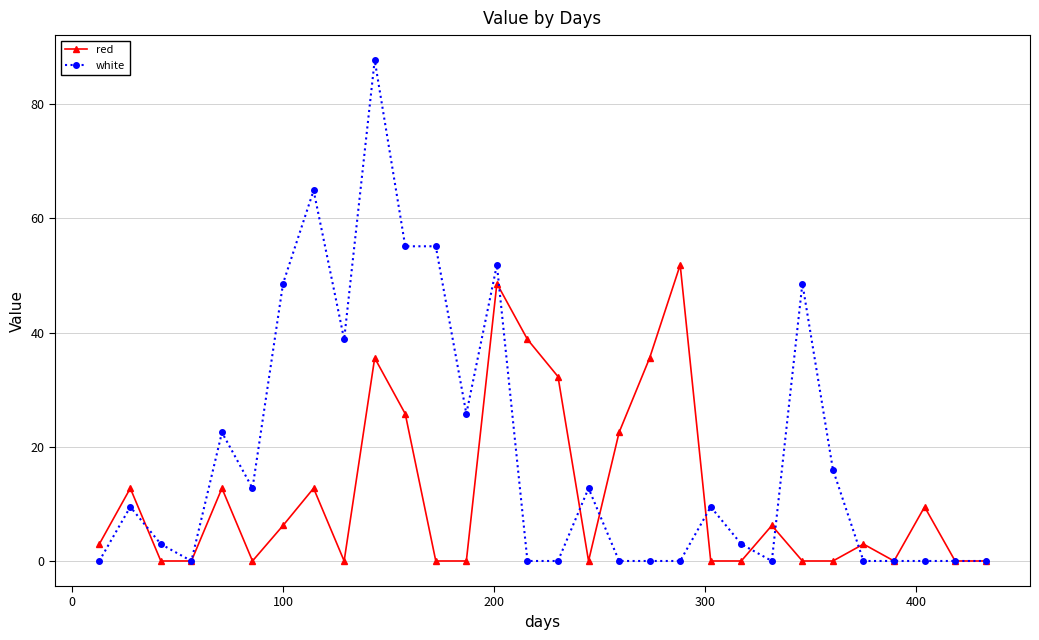

Which series has the largest total across all categories?

white